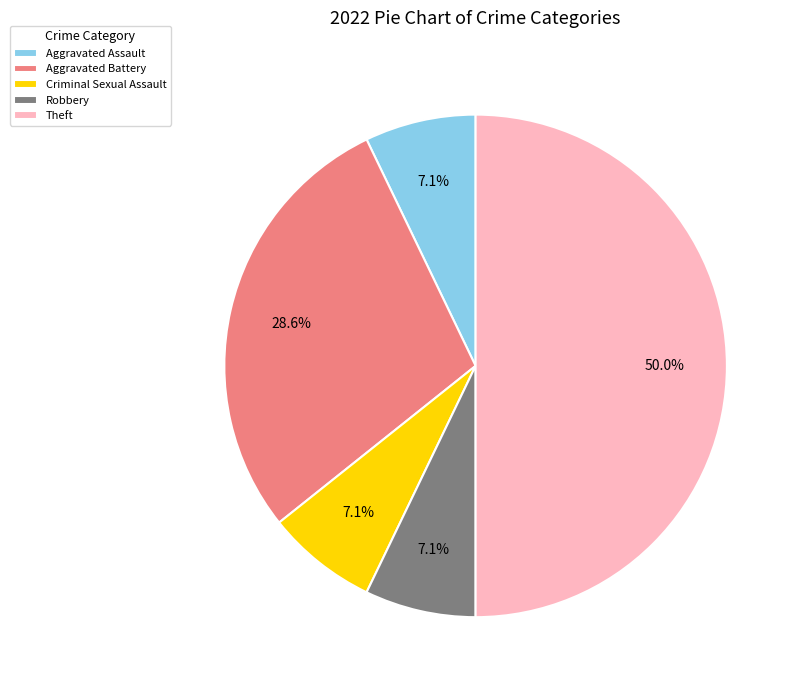

Is it true that Aggravated Assault is 7% of the pie?

True